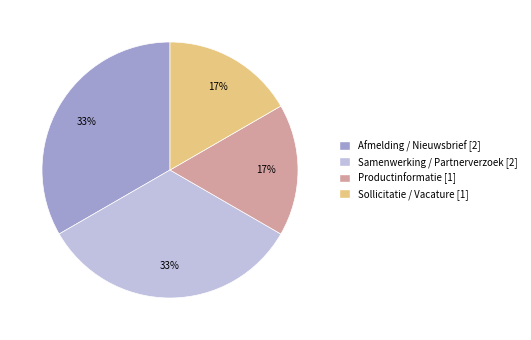

The Productinformatie slice represents 17% of the pie. True or false?

True